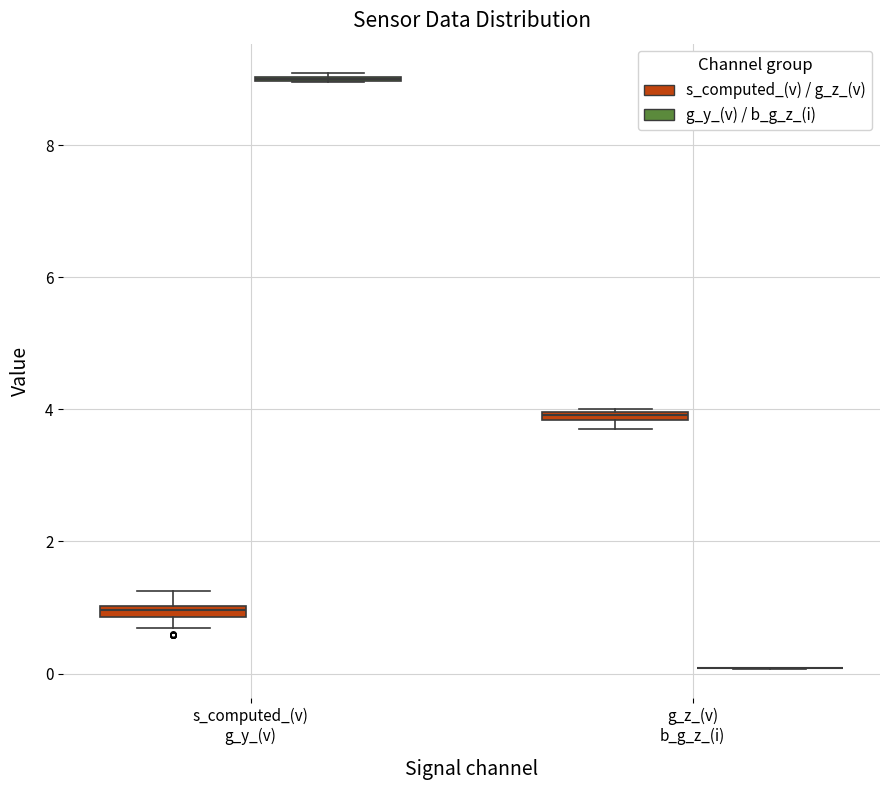

Where is the lower edge of the box for s_computed_(v) g_y_(v) (s_computed_(v) / g_z_(v)) on the y-axis? The values are not printed on the chart, so give them approximately, as read against the axis.

0.8